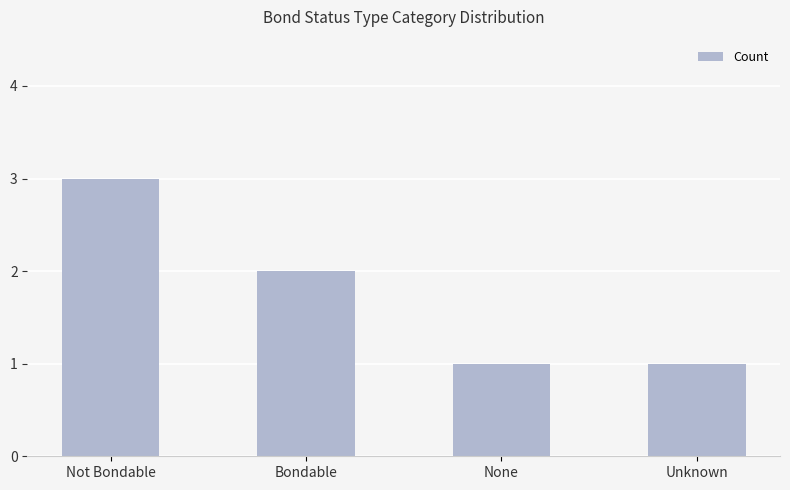

Between Not Bondable and Bondable, which is larger?

Not Bondable